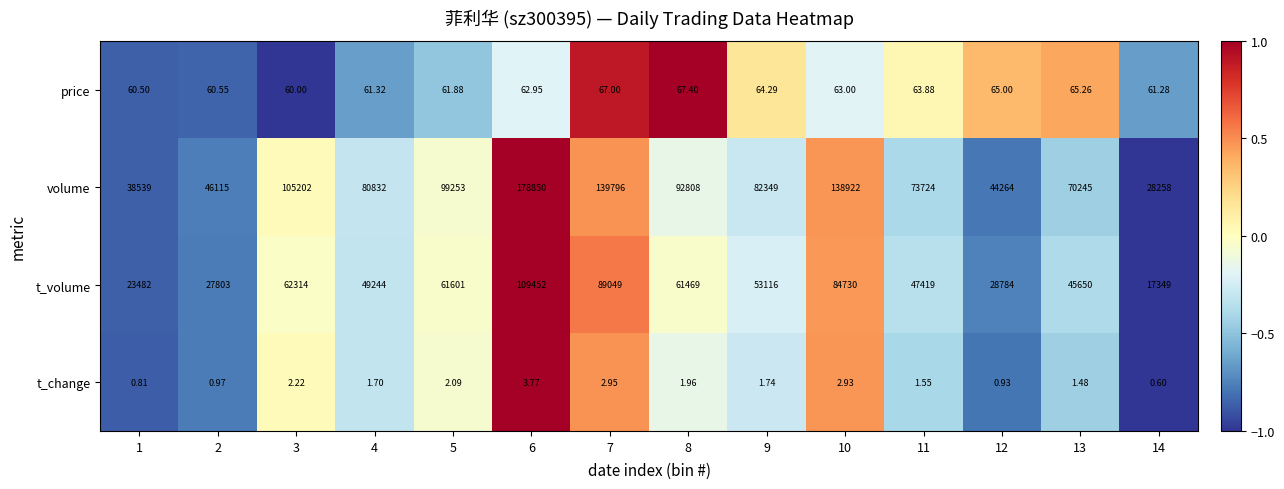

Which series has the largest total across all categories?

volume